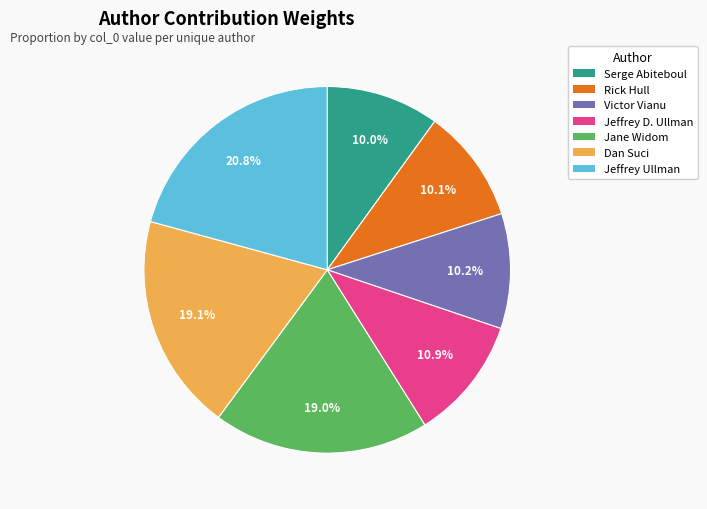

What is the total percentage of Jeffrey Ullman and Jane Widom?

39.8%